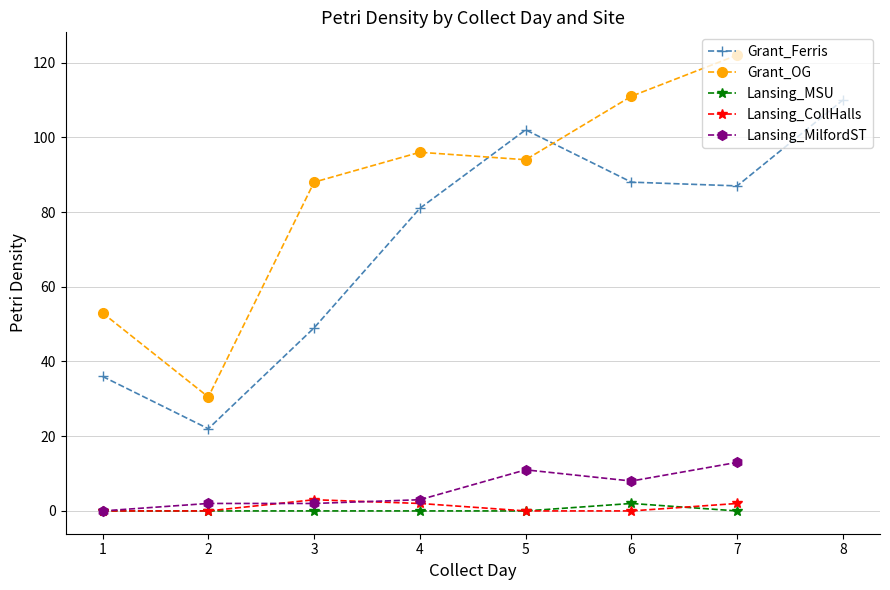

Between 2 and 3, which series saw the biggest shift?

Grant_OG